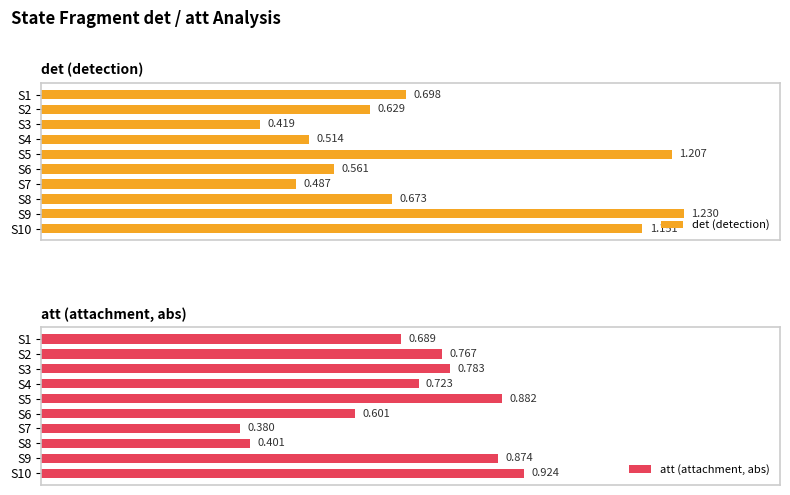

Which series has the largest total across all categories?

det (detection)